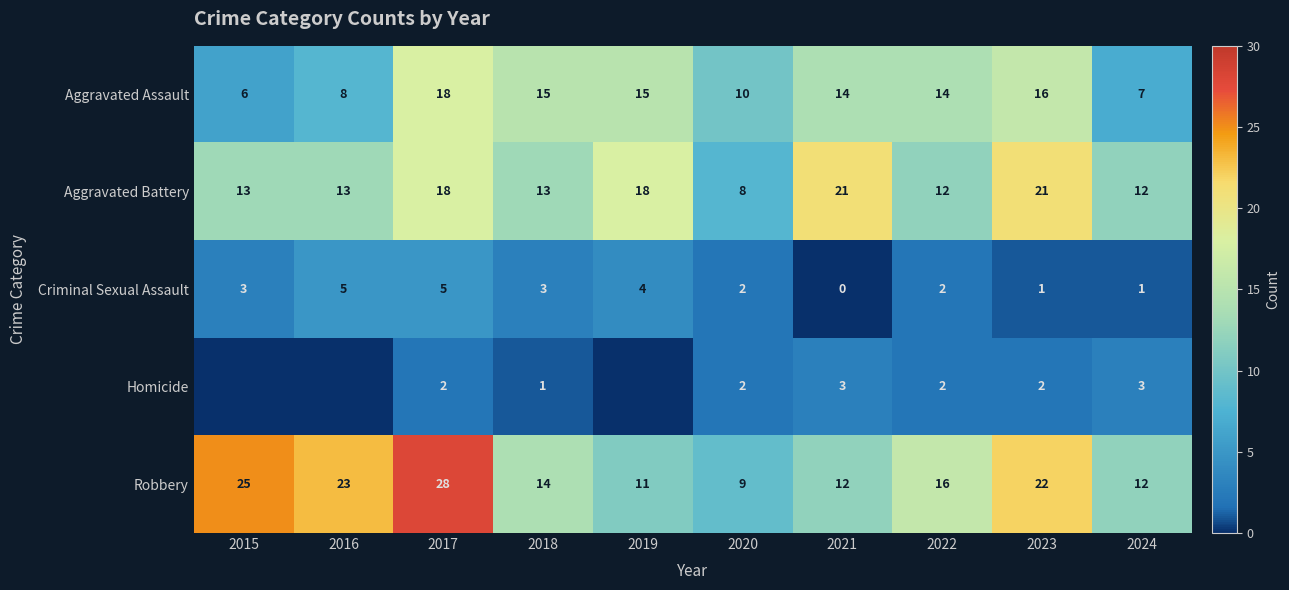

Where is Aggravated Battery nearest to the value 14?

2015